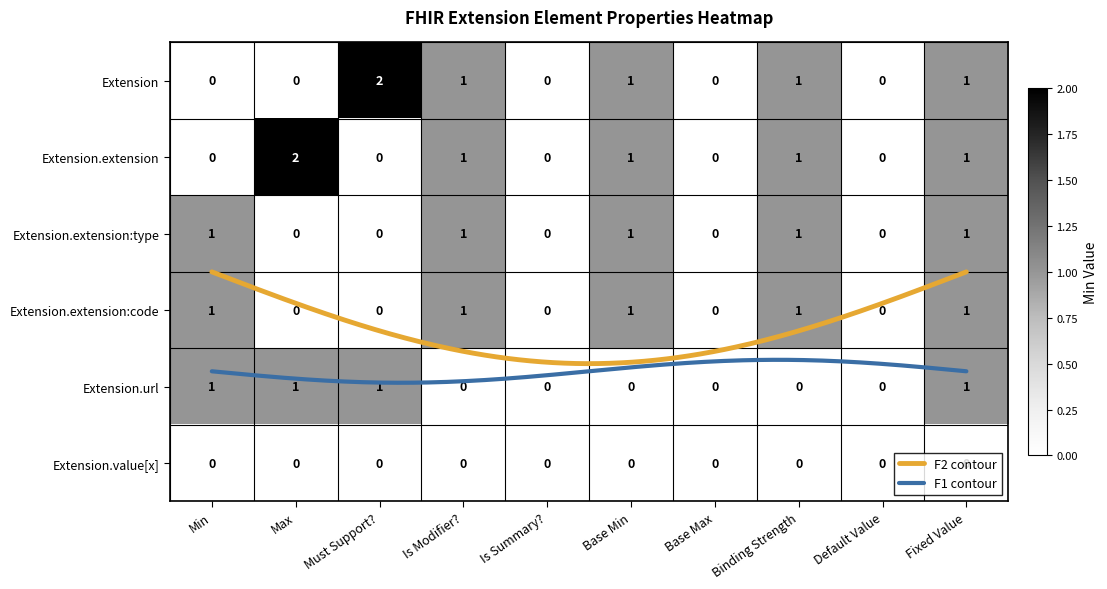

The value of Extension.extension at Must Support? is 0. True or false?

True